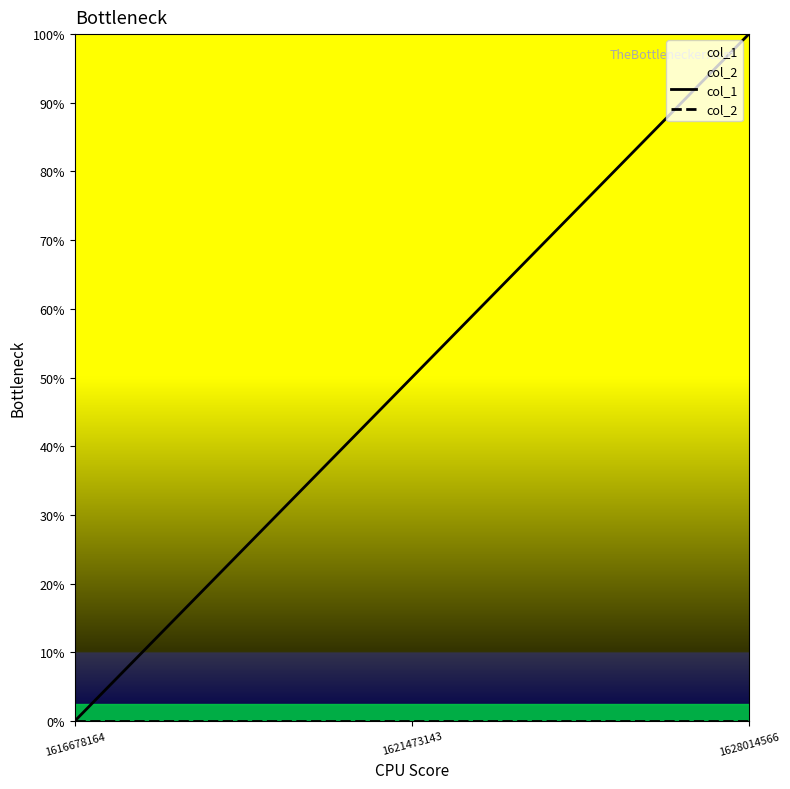

At which label does col_2 reach its peak?

1616678164